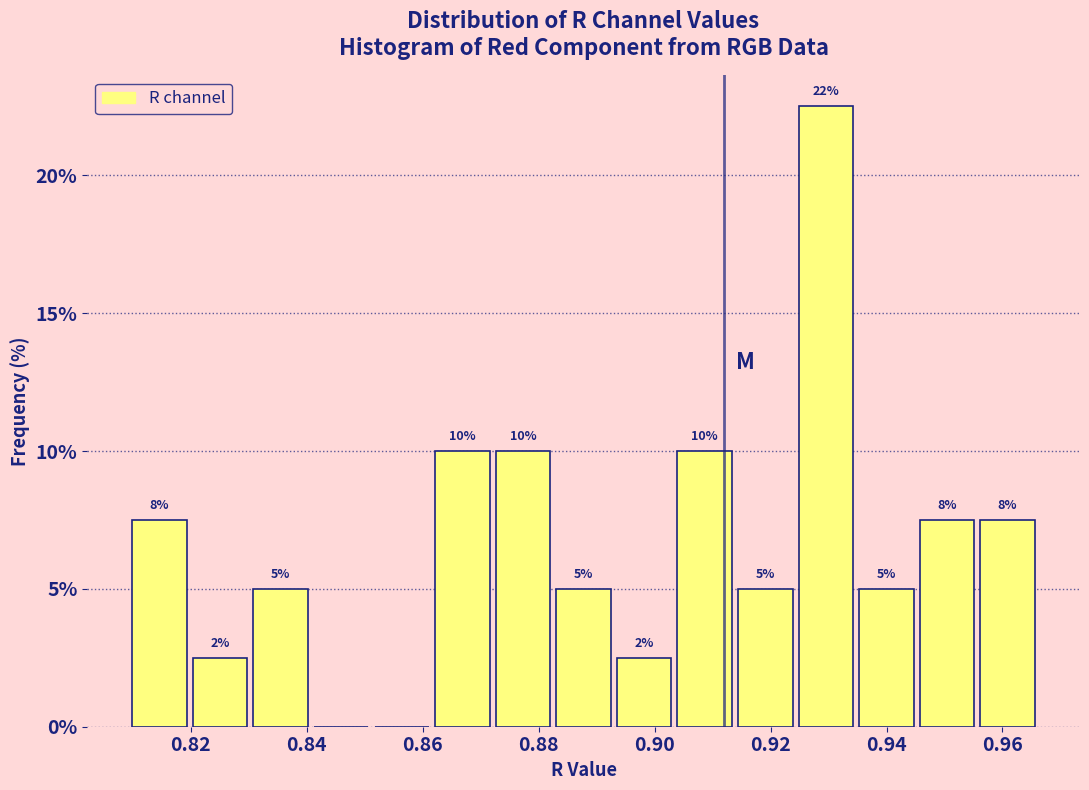

Over which range of the x-axis is the bar tallest?

0.924 to 0.934